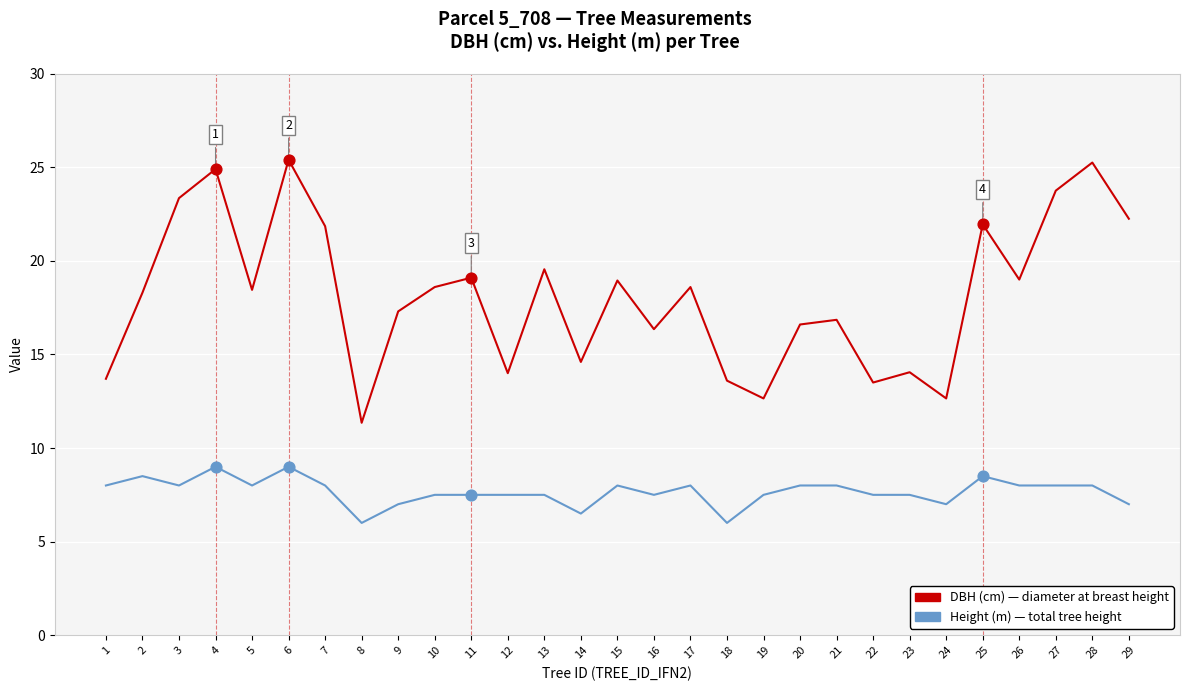

What is the spread (max minus min) of values at 14?

8.1